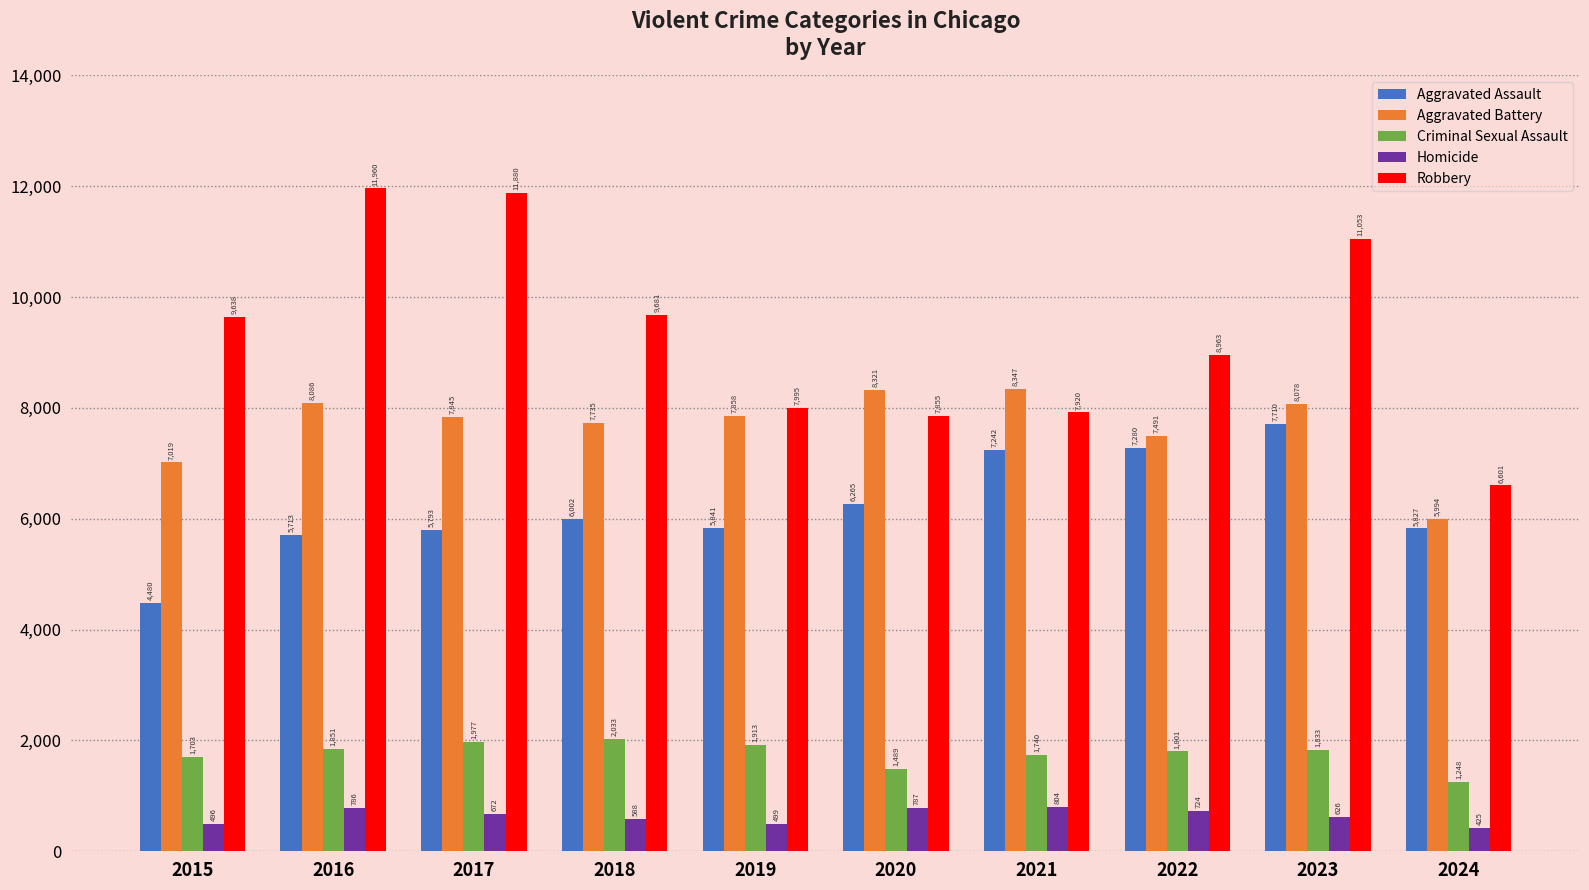

What is the sum of the Robbery values at 2020 and 2024?

14456